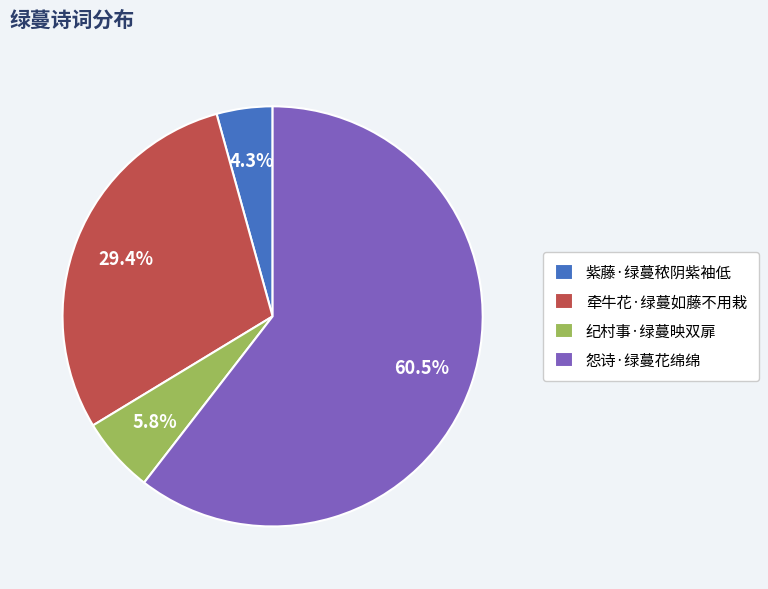

What is the total percentage of 纪村事·绿蔓映双扉 and 怨诗·绿蔓花绵绵?

66.3%